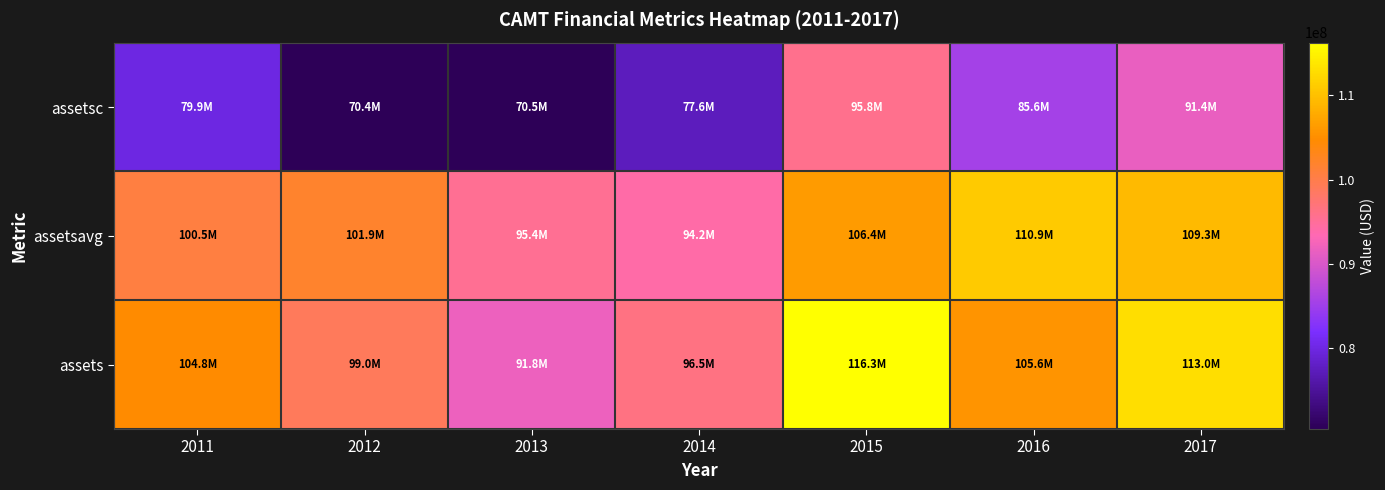

Reading left to right, extract all data points from this chart.

assetsc: 2011=79946000	2012=70406000	2013=70538000	2014=77559000	2015=95758000	2016=85628000	2017=91448000
assetsavg: 2011=100514000	2012=101882500	2013=95429000	2014=94180500	2015=106388500	2016=110912000	2017=109297000
assets: 2011=104757000	2012=99008000	2013=91850000	2014=96511000	2015=116266000	2016=105558000	2017=113036000